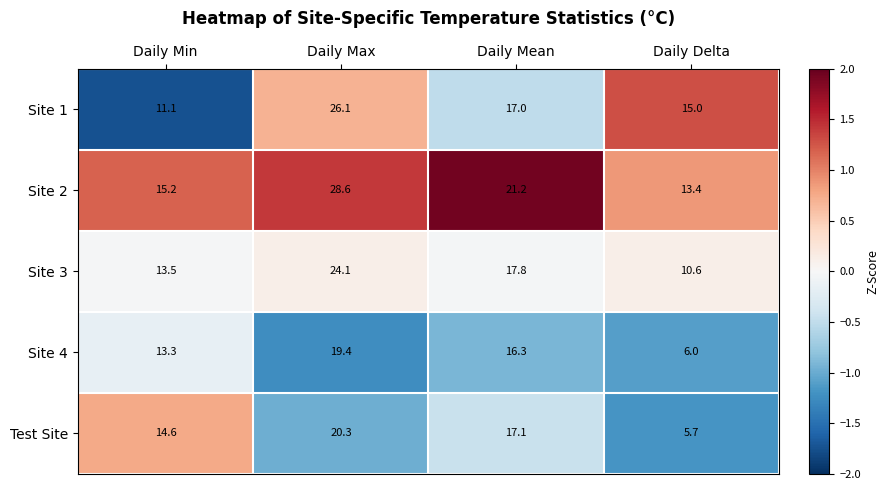

What value does the Site 3 series have at Daily Mean?

17.8